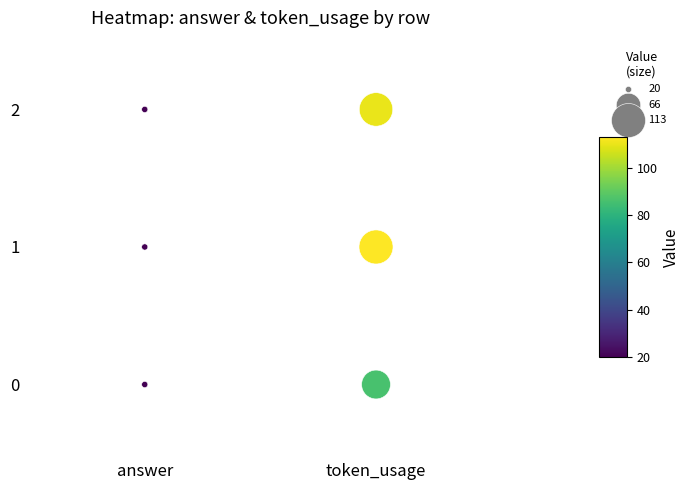

List the coordinates of all points as (Y, X) pairs, reading left to right.

(0, 0)  (1, 0)  (2, 0)  (0, 1)  (1, 1)  (2, 1)